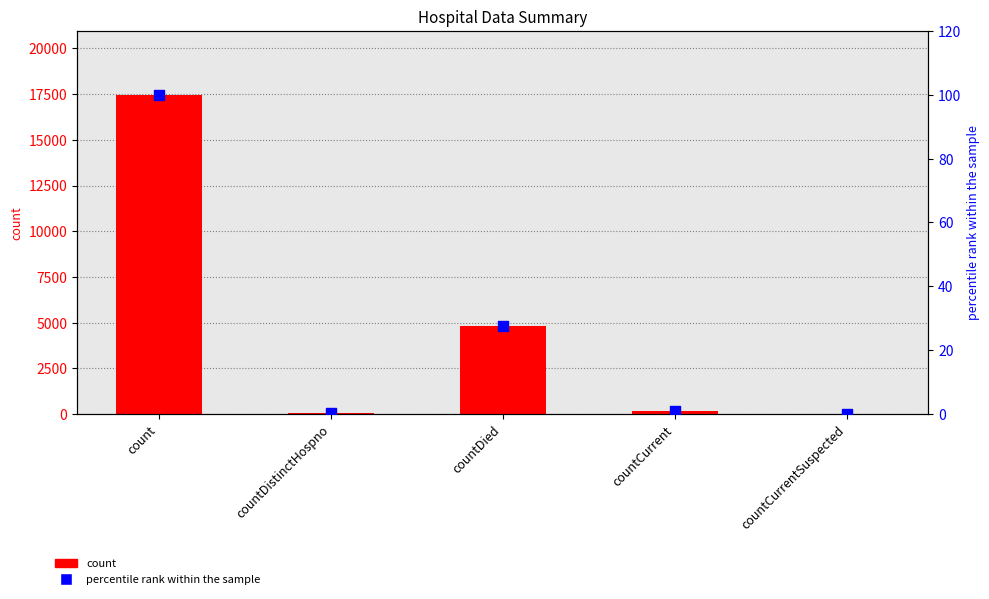

Which series reaches the minimum Y coordinate?

count